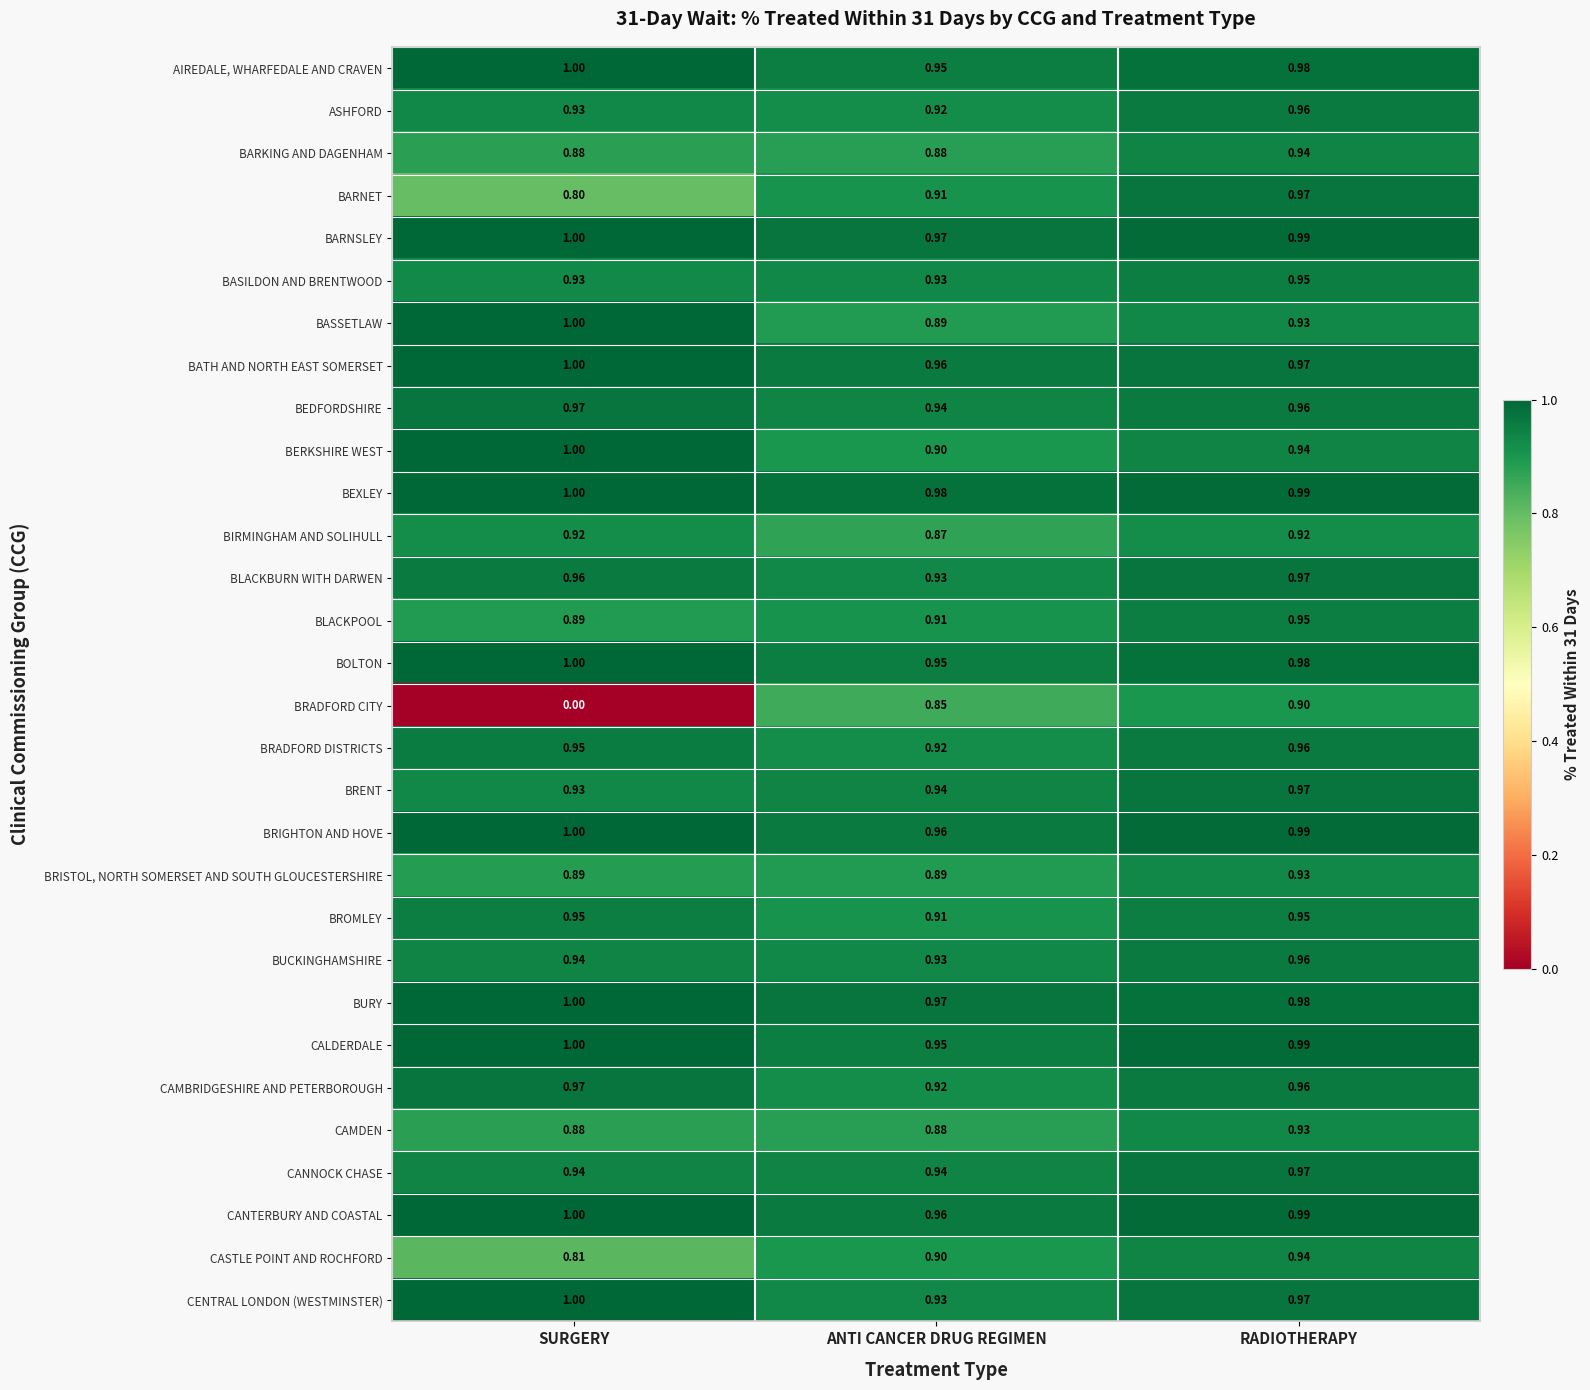

Which label corresponds to the smallest value in the chart?

SURGERY